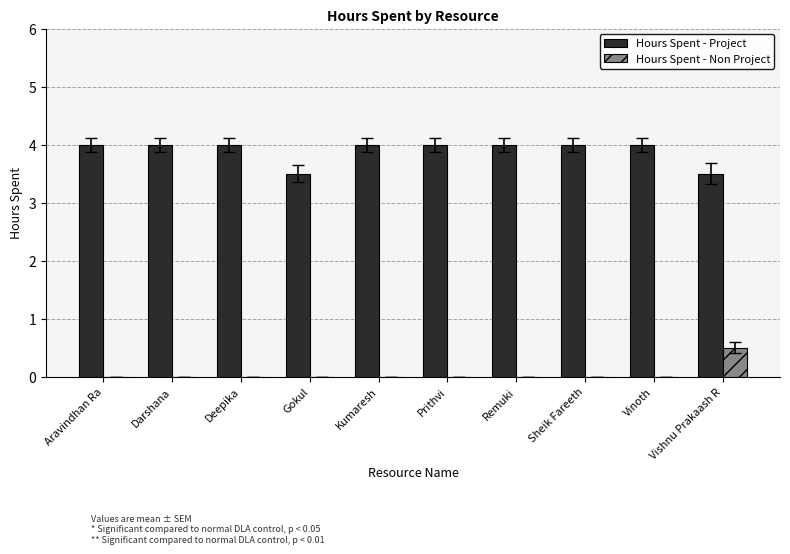

Which series has the largest total across all categories?

Hours Spent - Project